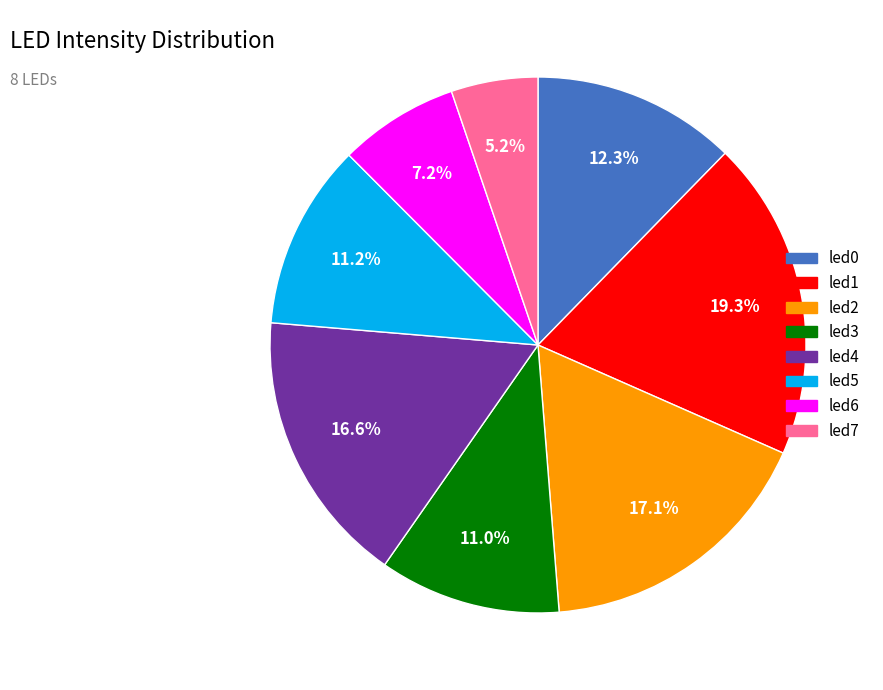

Is it true that led3 is 11% of the pie?

True